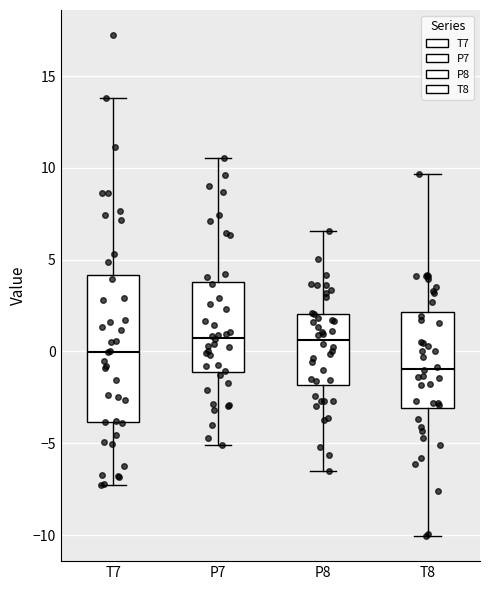

Reading left to right, read every box against the y-axis: the position of its median line, the range the box covers, and the ends of its whiskers. The values are not printed on the chart, so give them approximately, as read against the axis.

T7: median 0.0, box -4.0 to 4.0, whiskers -7.5 to 14.0
P7: median 1.0, box -1.0 to 4.0, whiskers -5.0 to 10.5
P8: median 0.5, box -2.0 to 2.0, whiskers -6.5 to 6.5
T8: median -1.0, box -3.0 to 2.0, whiskers -10.0 to 9.5